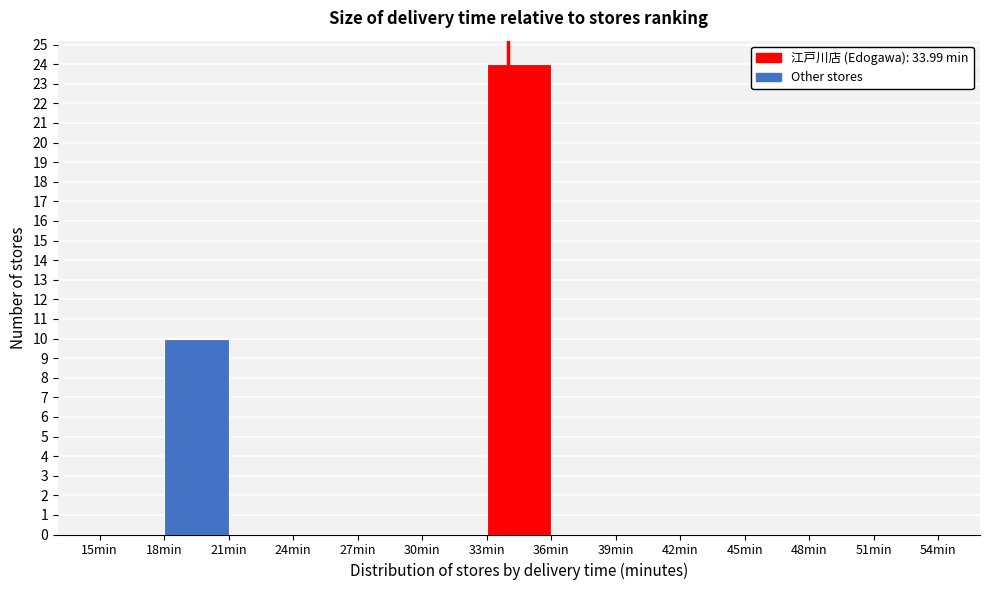

What is the height of the bar covering 33 to 36 on the x-axis? The values are not printed on the chart, so give them approximately, as read against the axis.

24